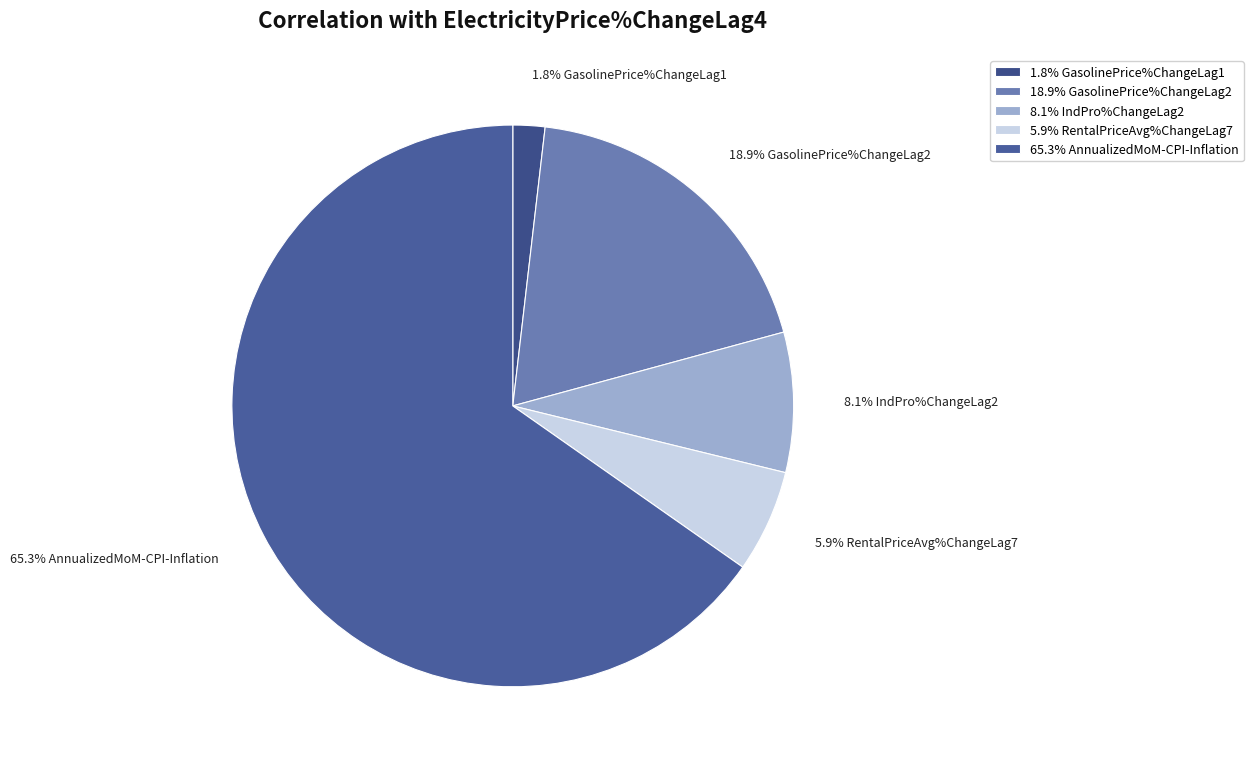

Which slice represents more than half of the pie?

65.3% AnnualizedMoM-CPI-Inflation